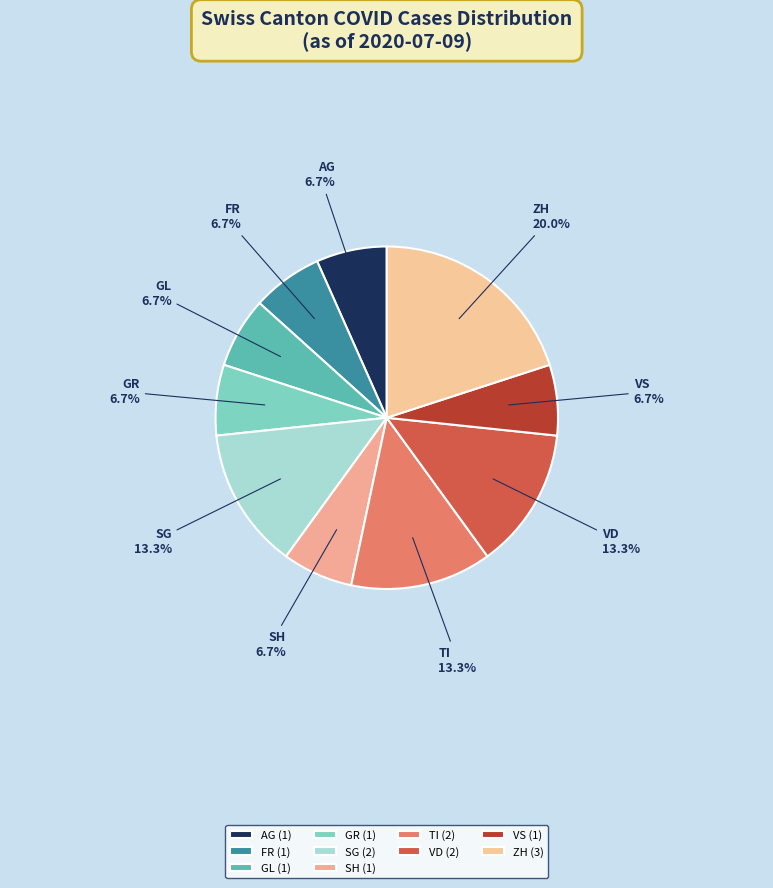

How many slices are in this pie chart?

10